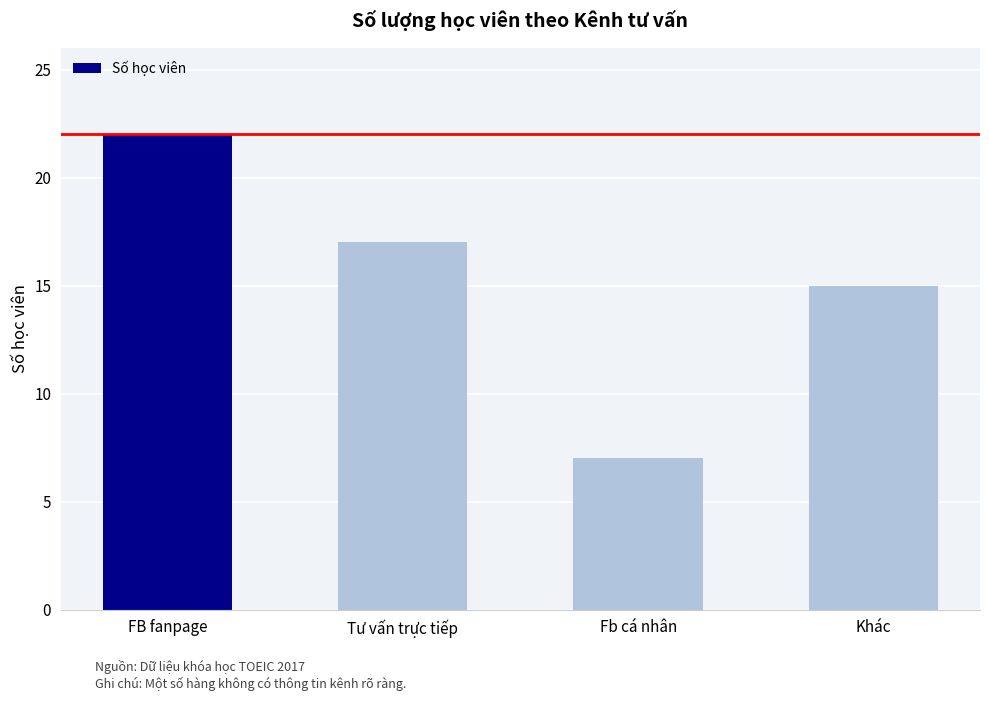

What is the difference between the values at Khác and Fb cá nhân?

8